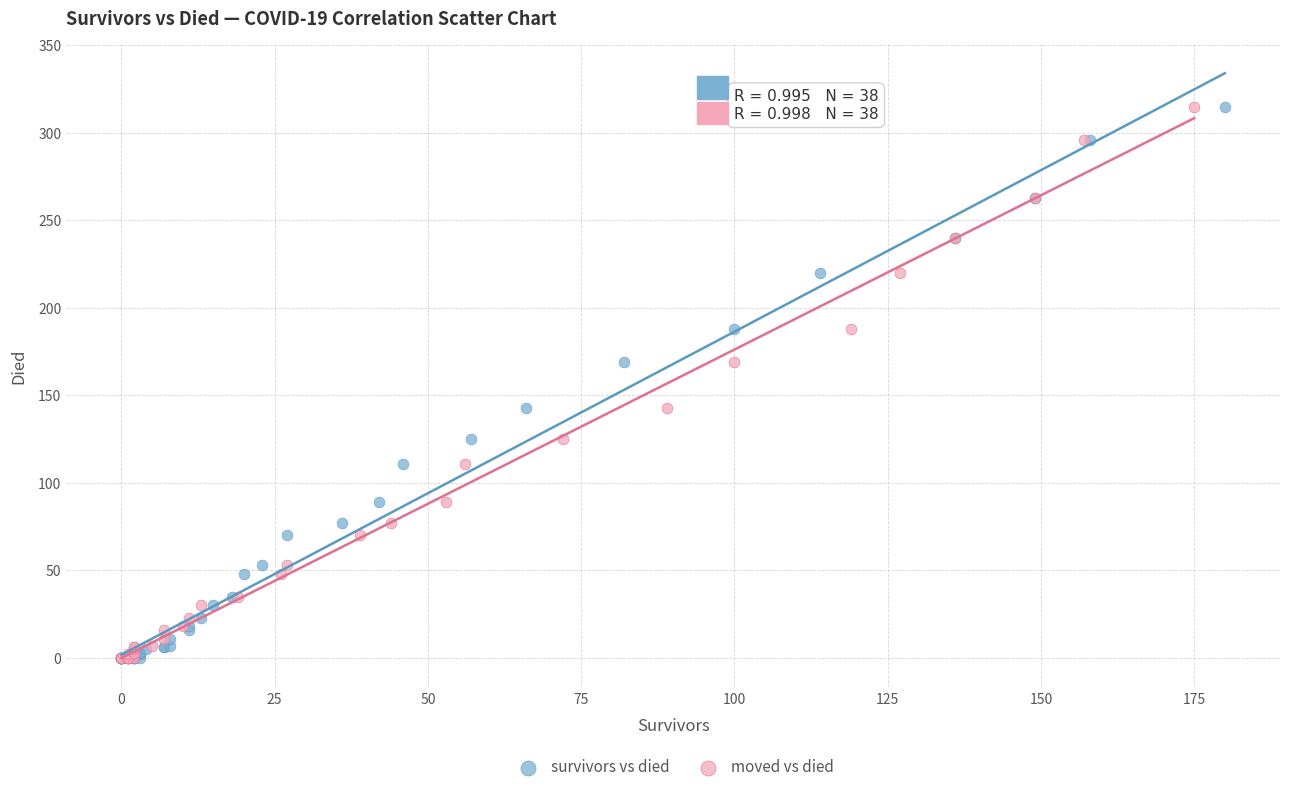

What are all the series names shown in the legend?

survivors vs died, moved vs died